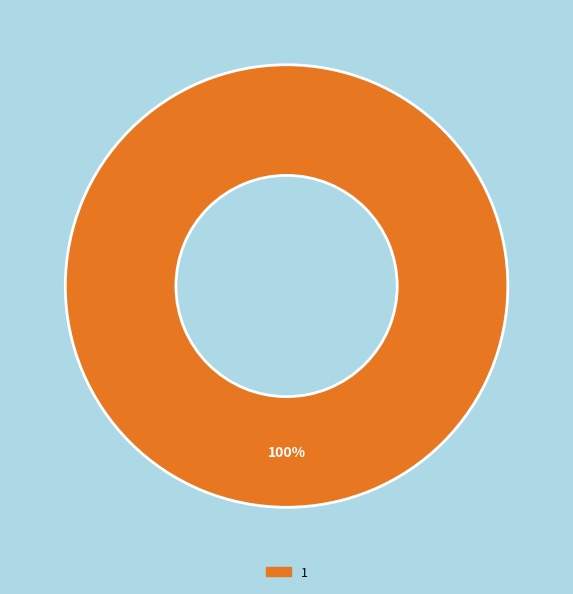

What is the change in value from 0 to 1?

+1